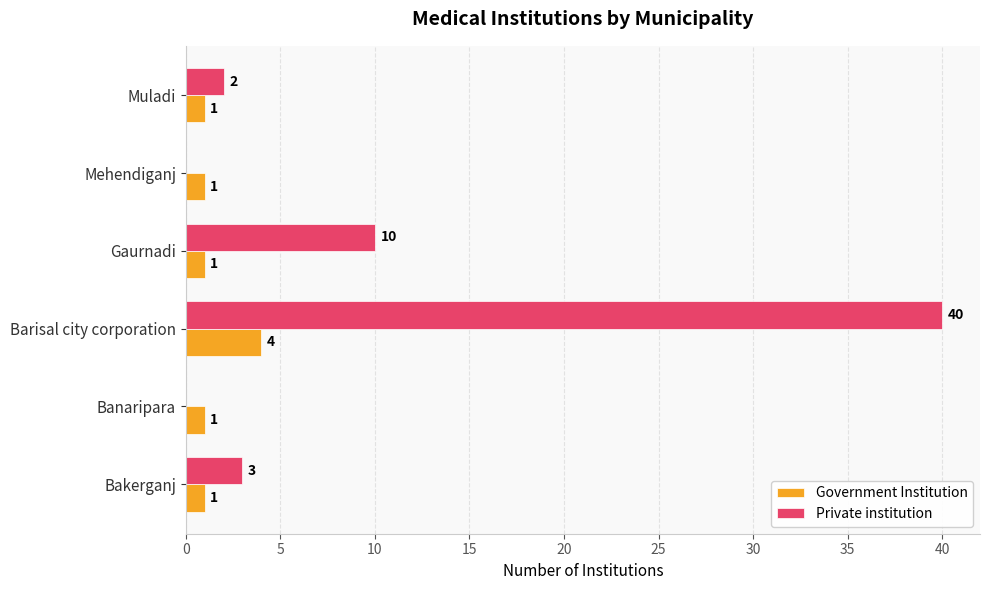

Which series has the largest range (max minus min)?

Private institution